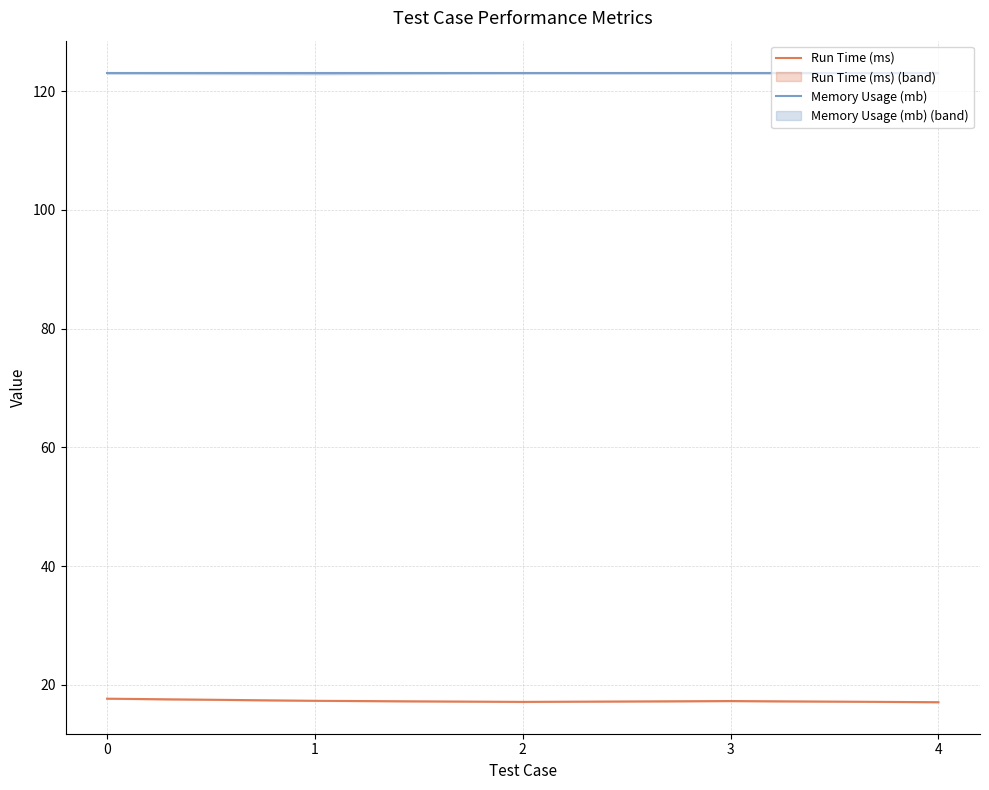

List the series in order of their overall mean, lowest first.

Run Time (ms), Memory Usage (mb)